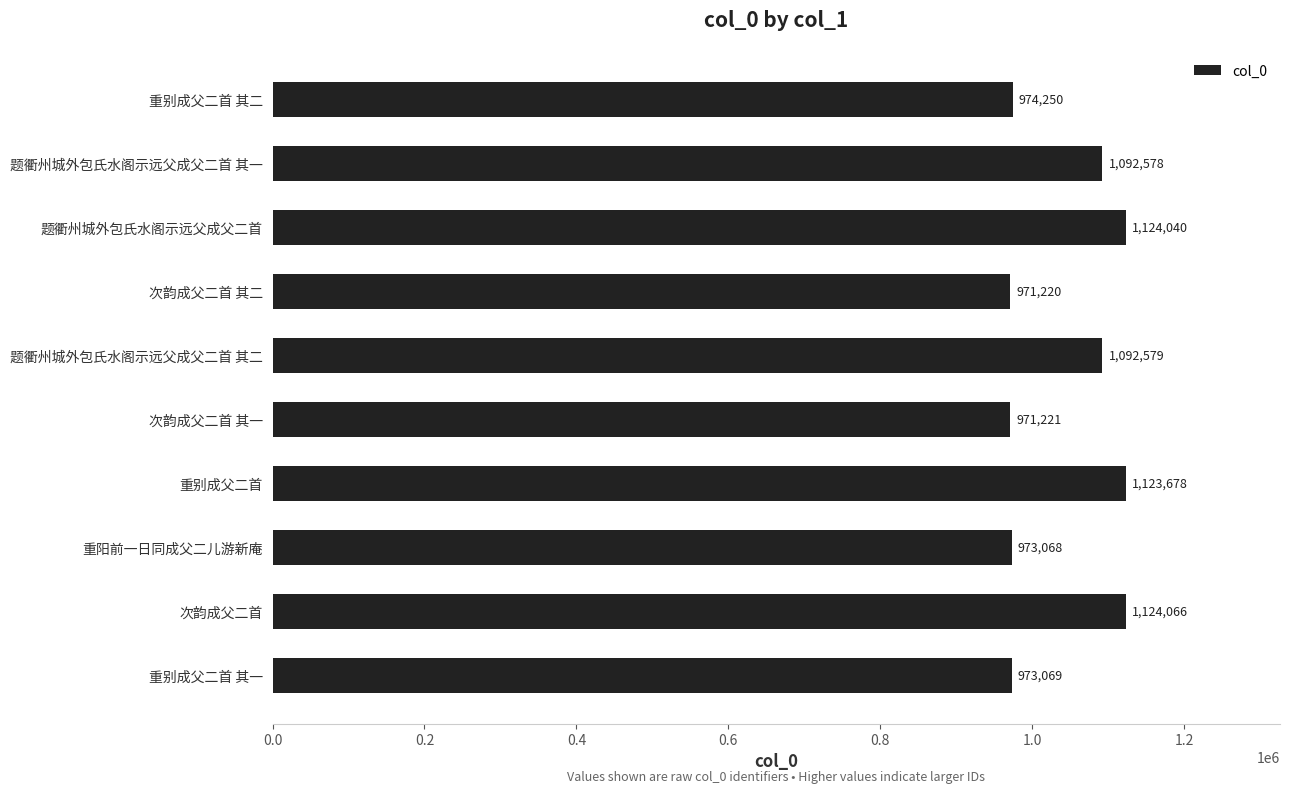

What position from the bottom is 重别成父二首 其一?

1